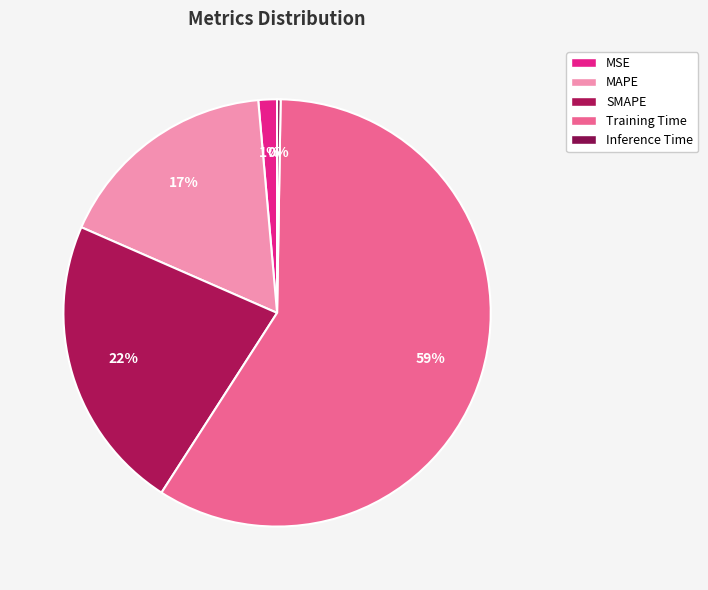

How many slices are in this pie chart?

5